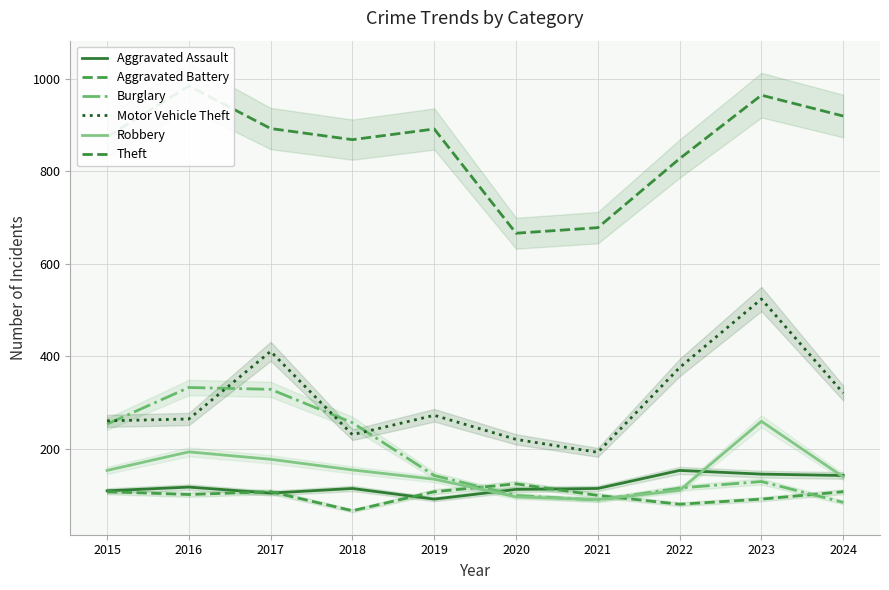

Is the value of Motor Vehicle Theft at 2022 greater than the value of Theft at 2015?

No